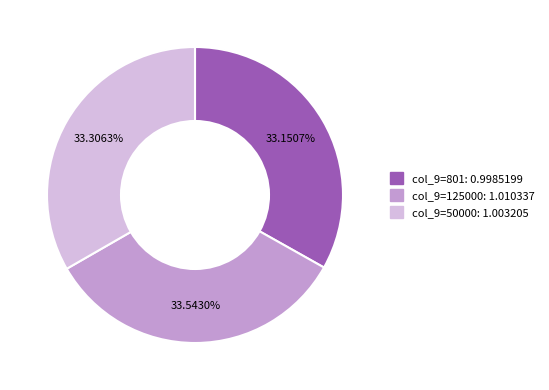

Is there any slice that represents more than half of the pie?

No